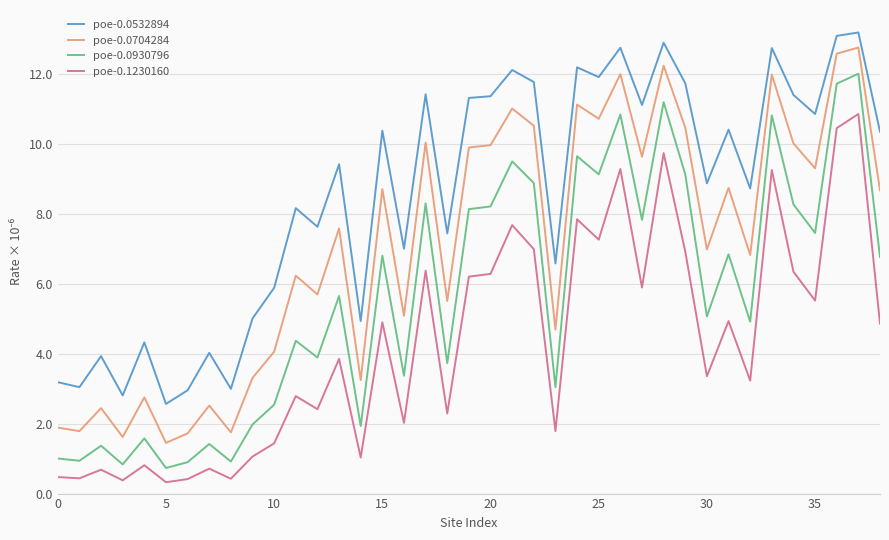

True or false: poe-0.0704284 and poe-0.0532894 cross at least once.

False